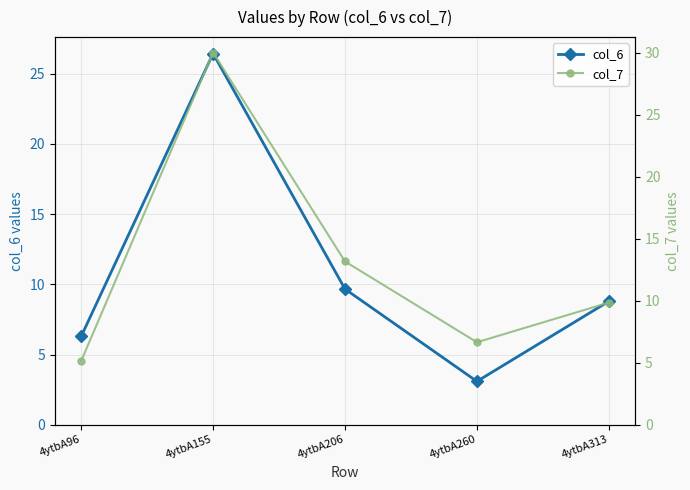

List the labels in order of col_7 value, smallest first.

4ytbA96, 4ytbA260, 4ytbA313, 4ytbA206, 4ytbA155